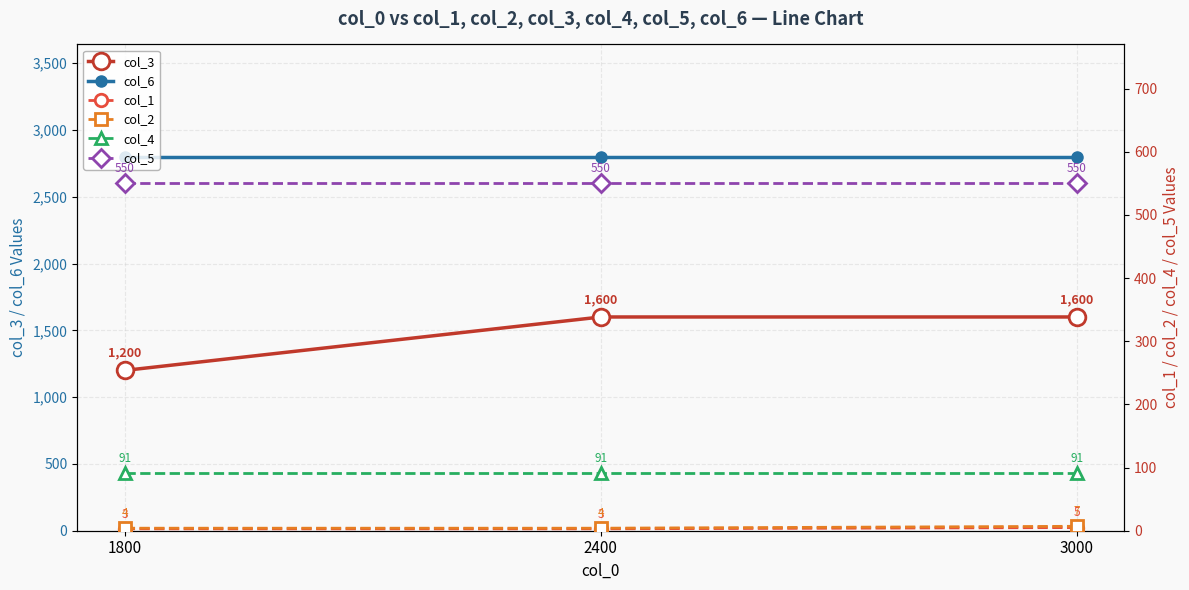

What is the sum of all col_1 values?

11